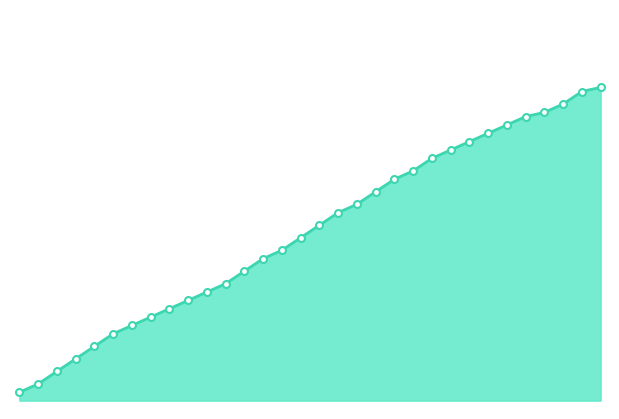

How many lines are shown in the chart?

1